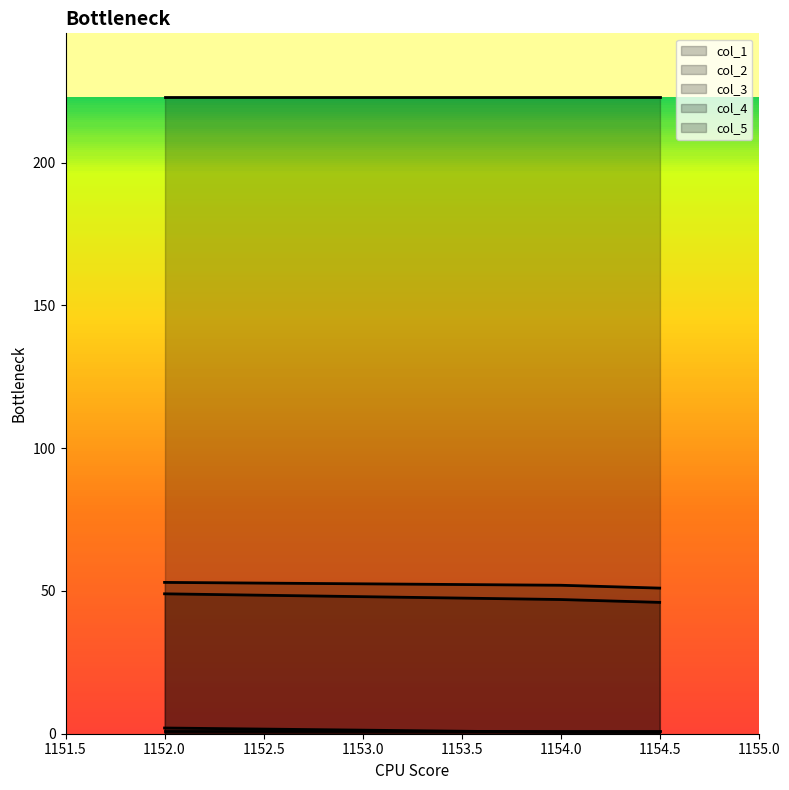

Is it true that col_3 equals 0.2 at 1154.0?

False